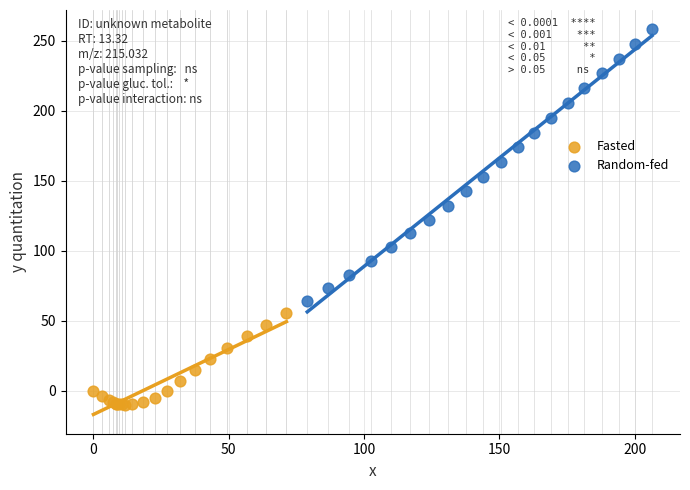

Which series contains the lowest Y value?

Fasted